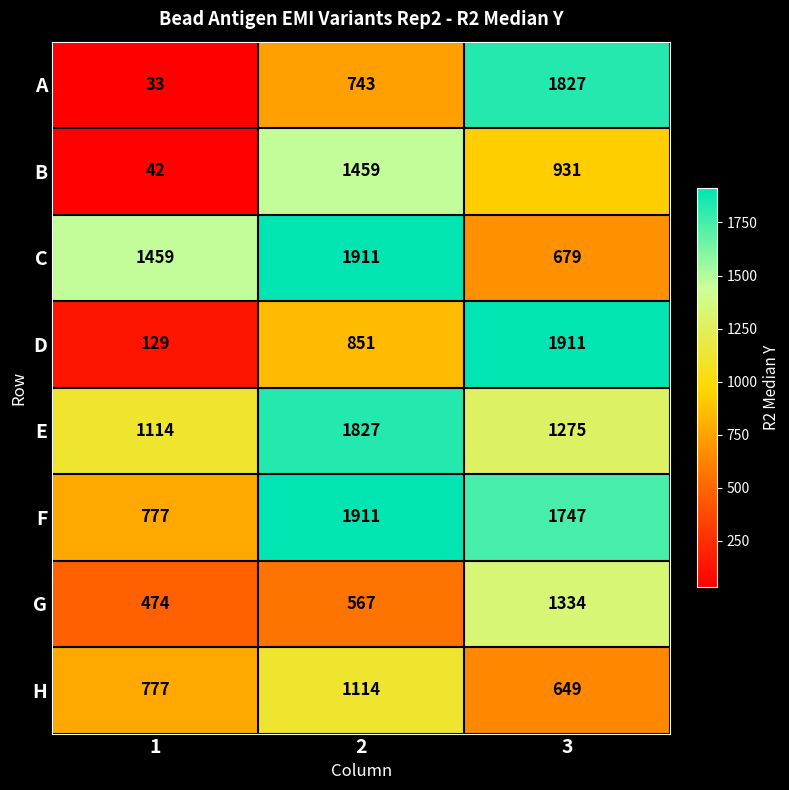

The E series shows 1114 at 1. True or false?

True